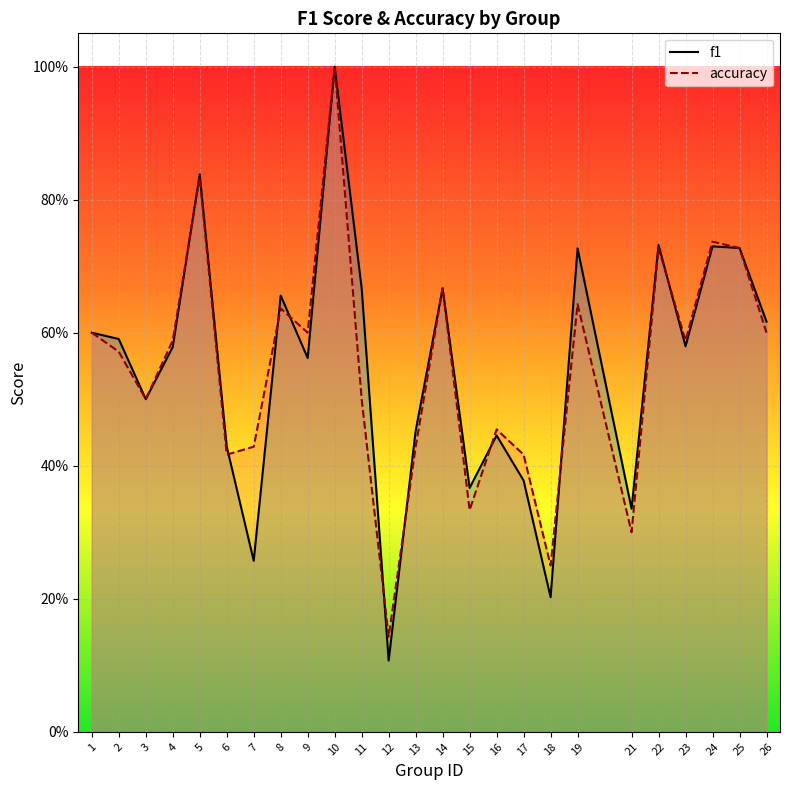

In f1, how many points are lower than both neighbors (excluding endpoints)?

8